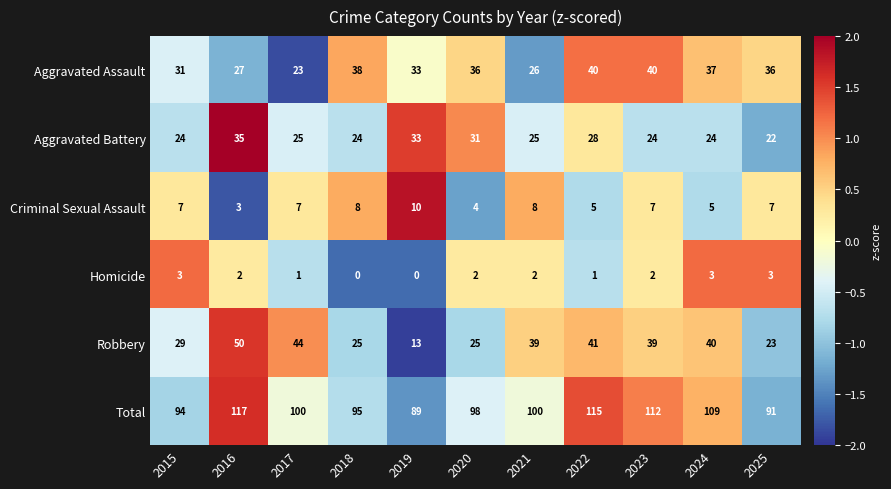

What is the maximum value shown in the chart?

117